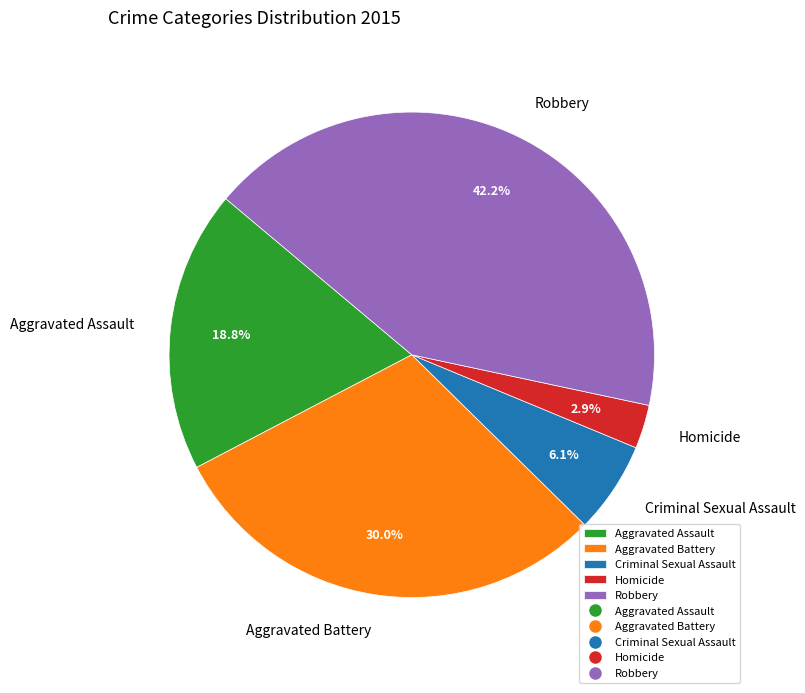

The Robbery slice represents 29% of the pie. True or false?

False